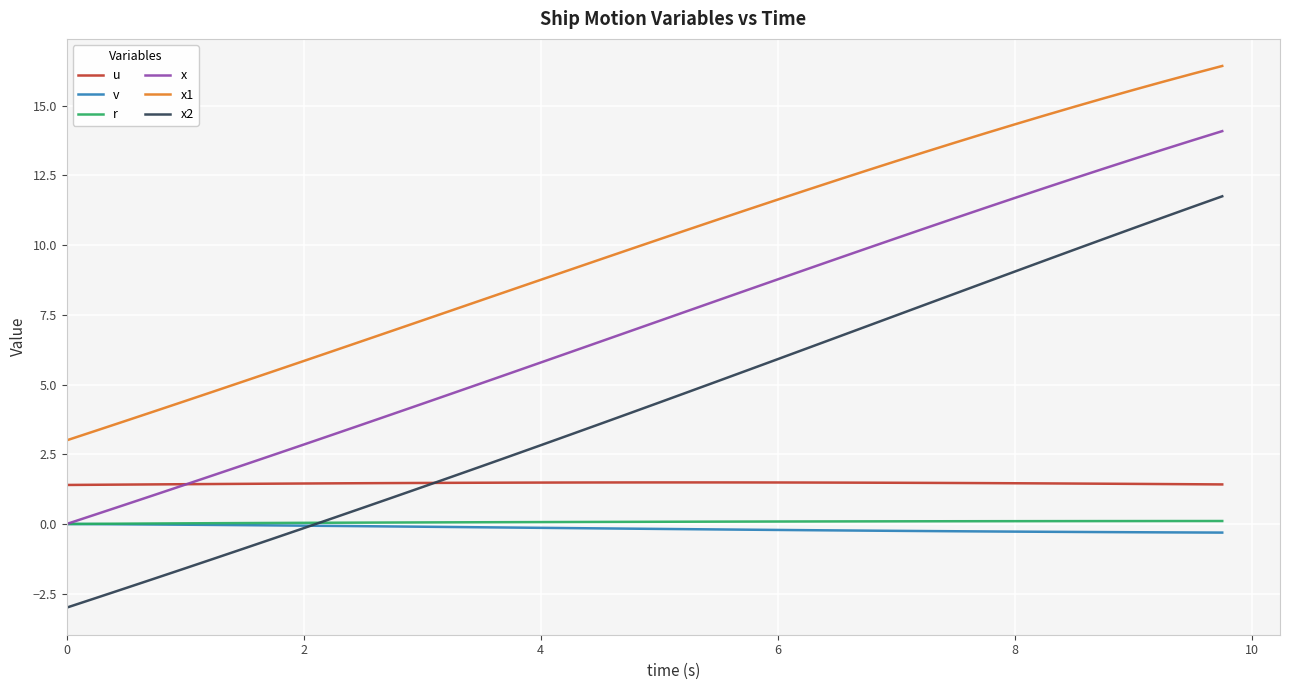

True or false: u and x1 cross at least once.

False